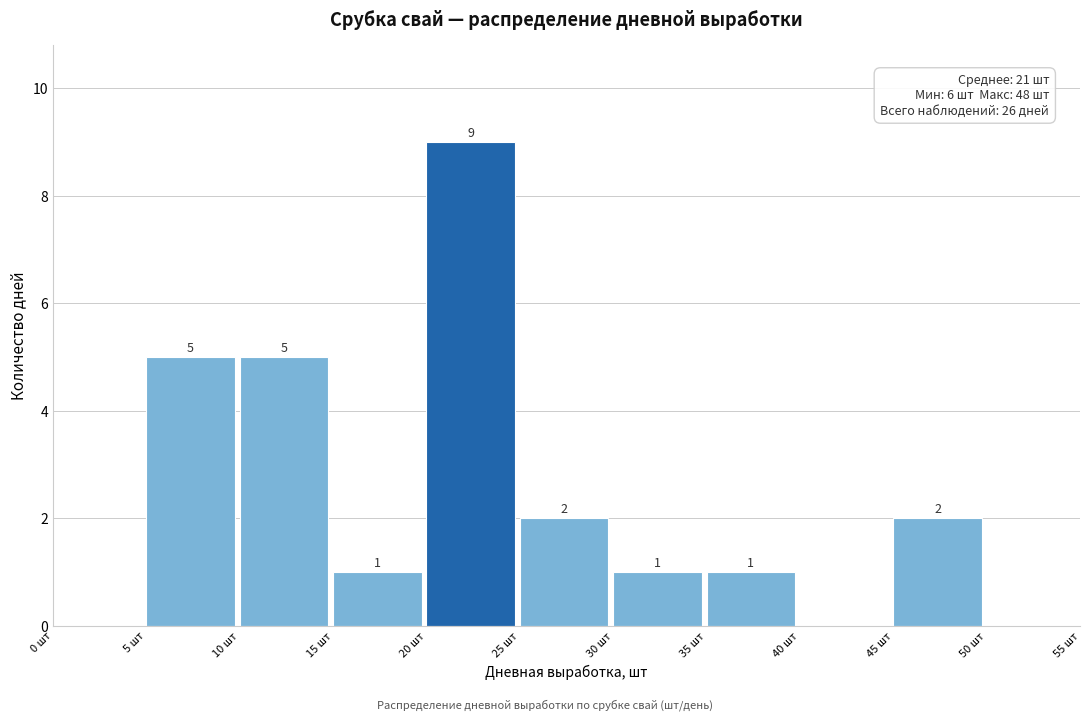

Over which range of the x-axis is the bar tallest?

20 to 25